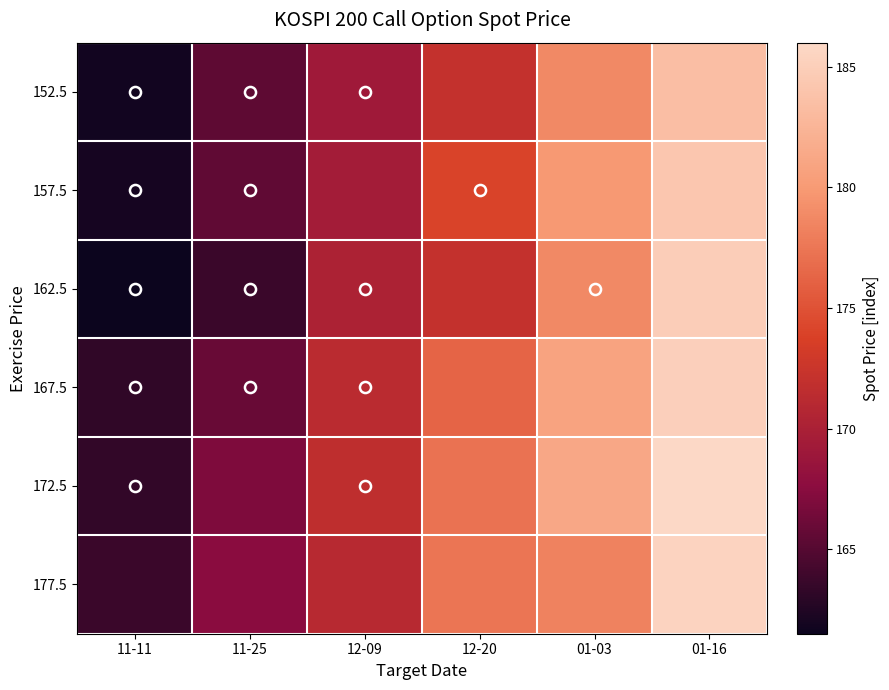

Reading left to right, list all the values displayed in this chart.

152.5: 11-11=161.8	11-25=165.5	12-09=169.2	12-20=172.1	01-03=178.8	01-16=183.5
157.5: 11-11=162.0	11-25=165.5	12-09=169.4	12-20=173.9	01-03=179.9	01-16=184.2
162.5: 11-11=161.5	11-25=163.7	12-09=170.2	12-20=172.1	01-03=178.8	01-16=184.9
167.5: 11-11=163.2	11-25=165.9	12-09=171.3	12-20=176.3	01-03=180.9	01-16=185.1
172.5: 11-11=163.4	11-25=167.0	12-09=171.7	12-20=177.2	01-03=181.3	01-16=186.0
177.5: 11-11=163.7	11-25=167.6	12-09=171.2	12-20=177.4	01-03=178.3	01-16=185.5